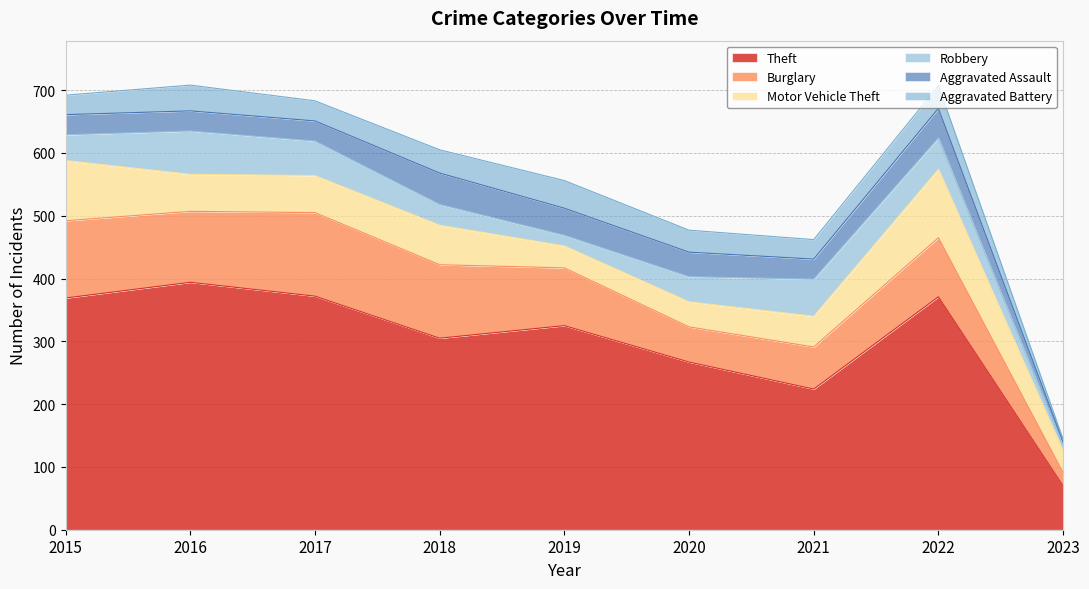

Which series changed the most between 2019 and 2021?

Theft